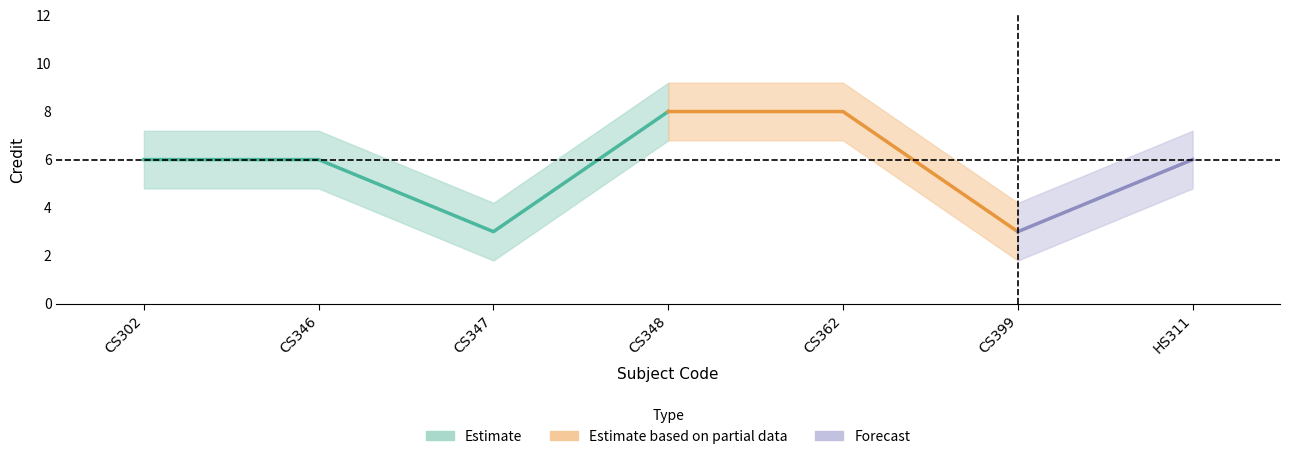

Reading left to right, list all the values displayed in this chart.

CS302=6	CS346=6	CS347=3	CS348=8	CS362=8	CS399=3	HS311=6